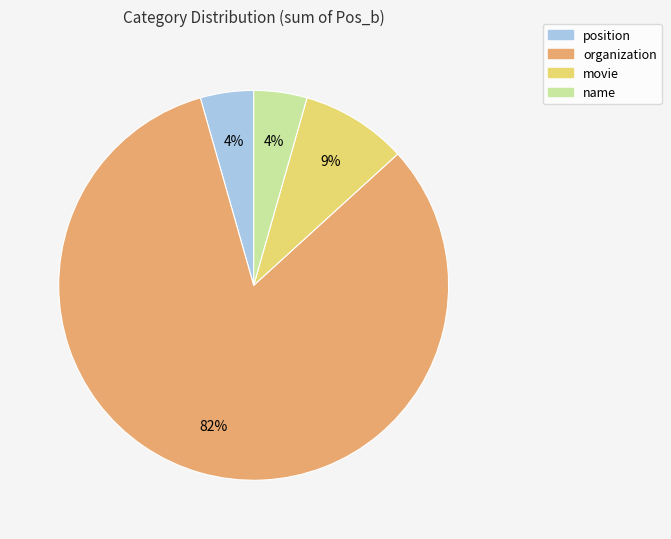

Between organization and position, which is larger?

organization